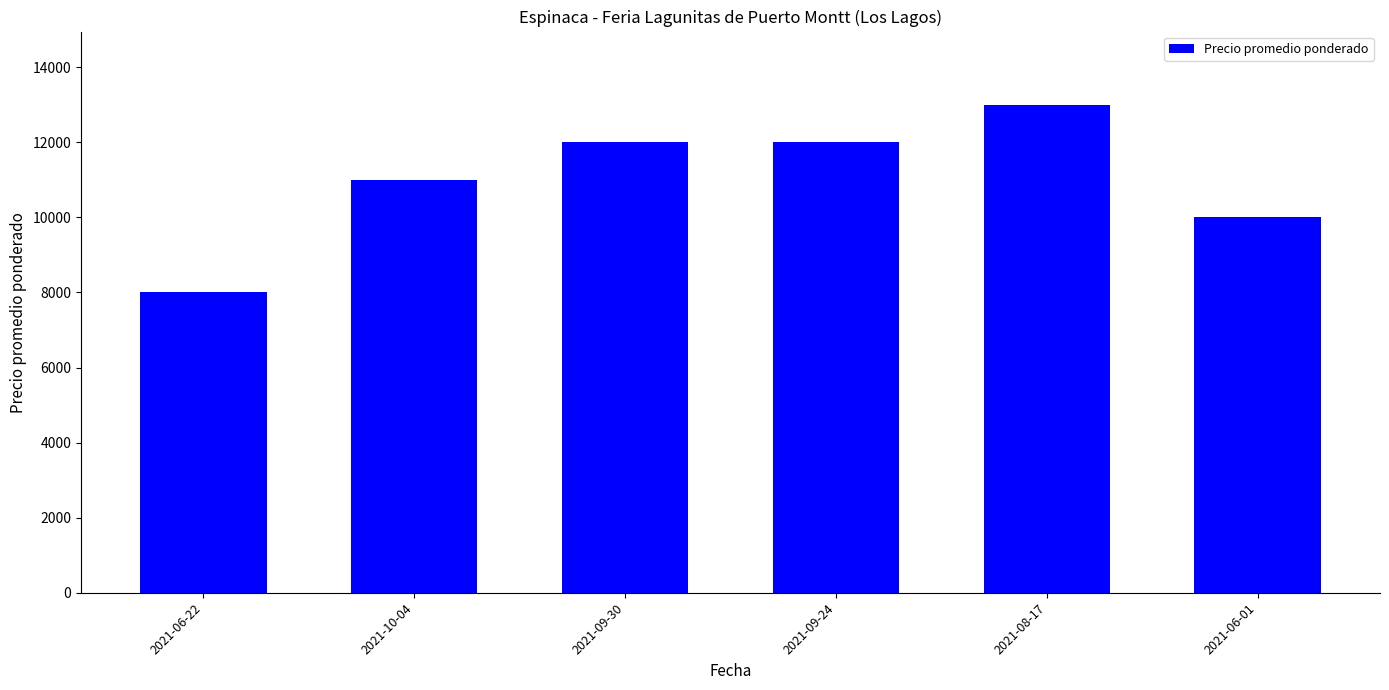

True or false: the data shows 17089 at 2021-09-24.

False